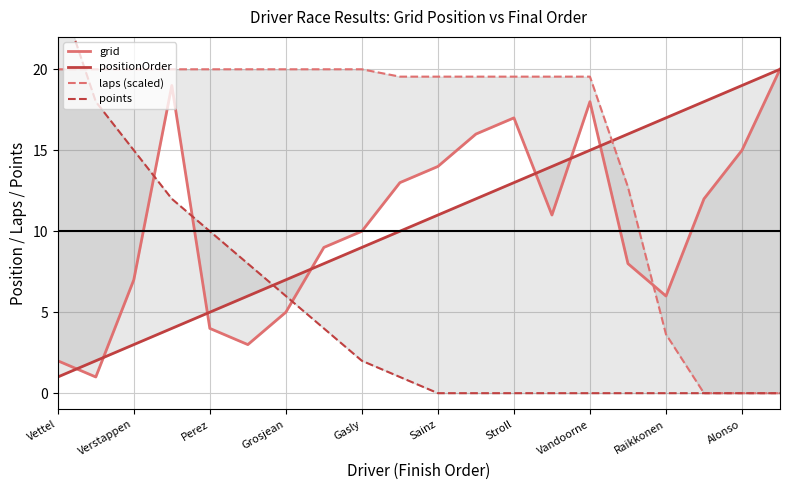

Rank the series at Alonso from highest to lowest value.

positionOrder, grid, laps (scaled), points